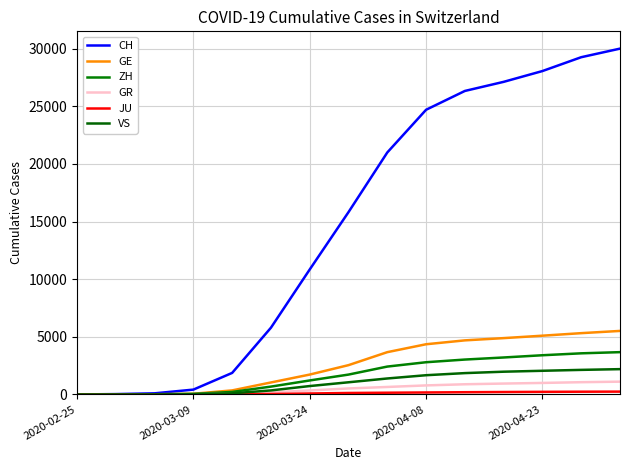

How many lines are shown in the chart?

6